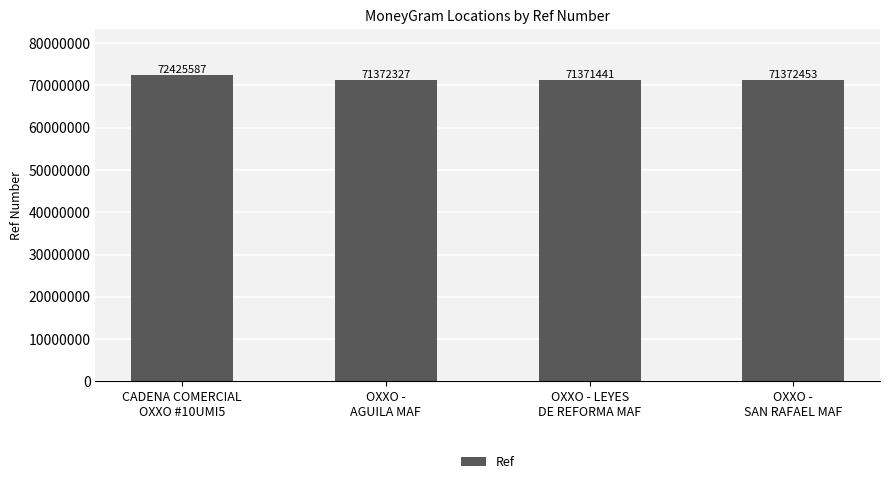

Are the bars grouped side by side (vs. stacked)?

No